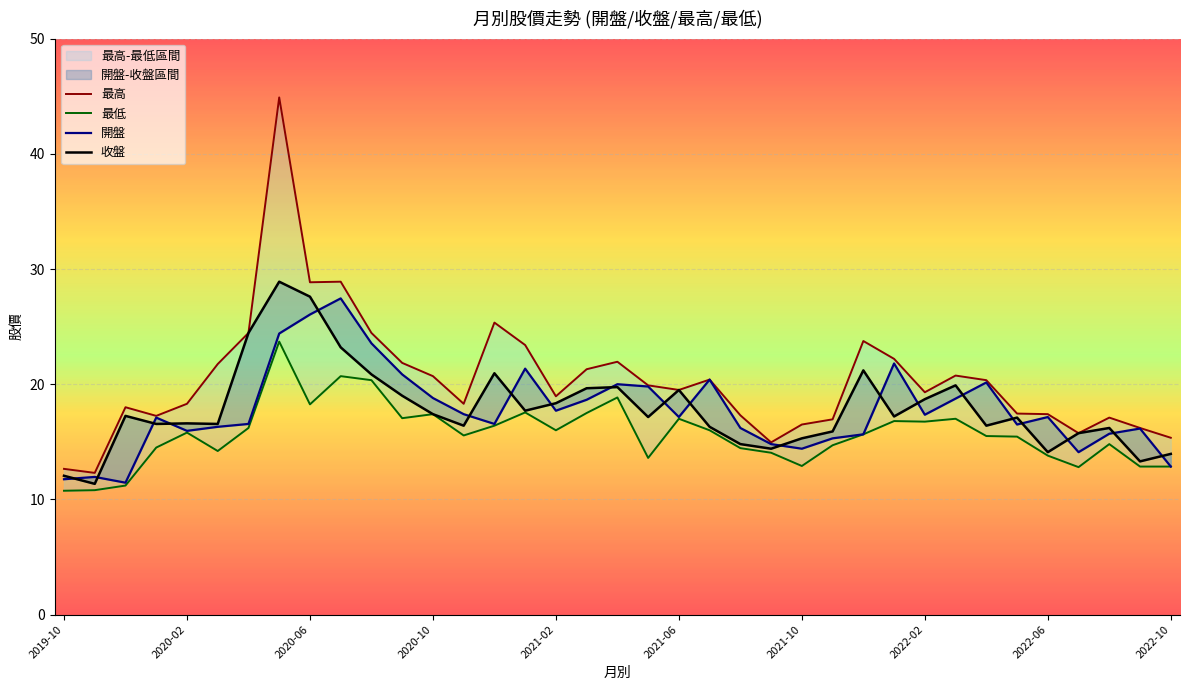

How many data points in 最高 are above 19?

20